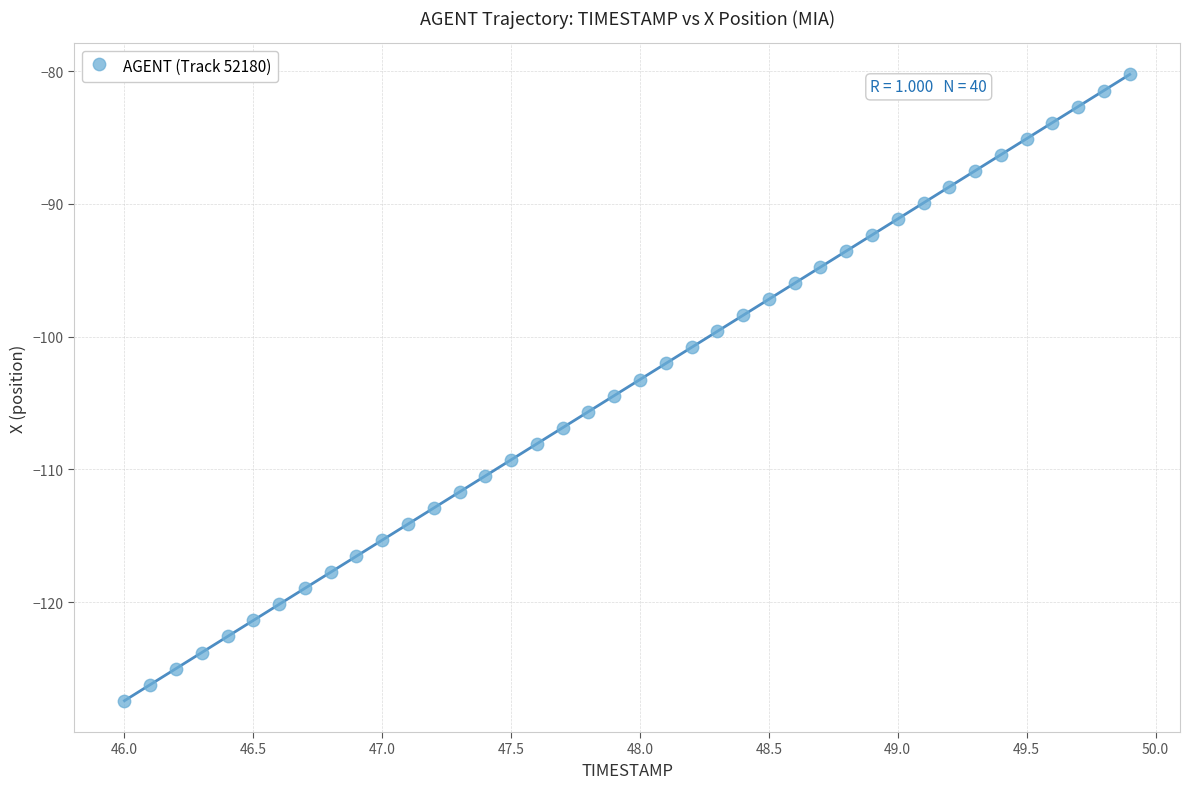

What is the range of X values (max minus min)?

3.9